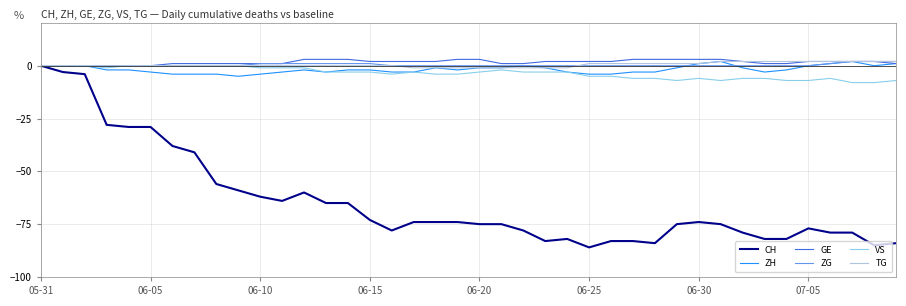

What is the maximum value shown in the chart?

3